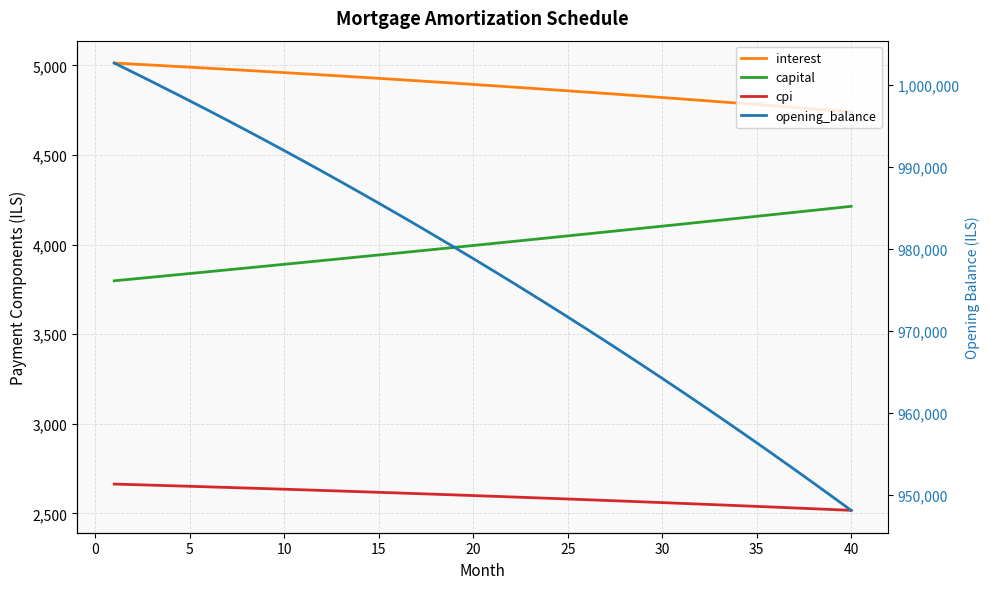

The value of opening_balance at 17 is 1379173.8. True or false?

False